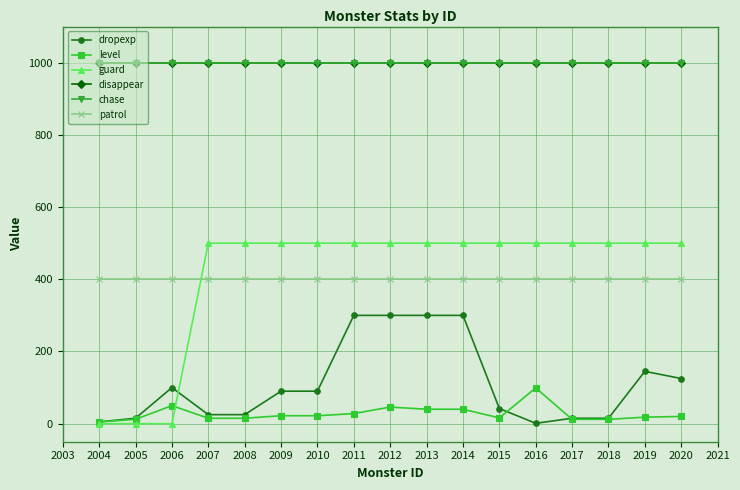

What is the value of the level point at the 15th from the left?

12